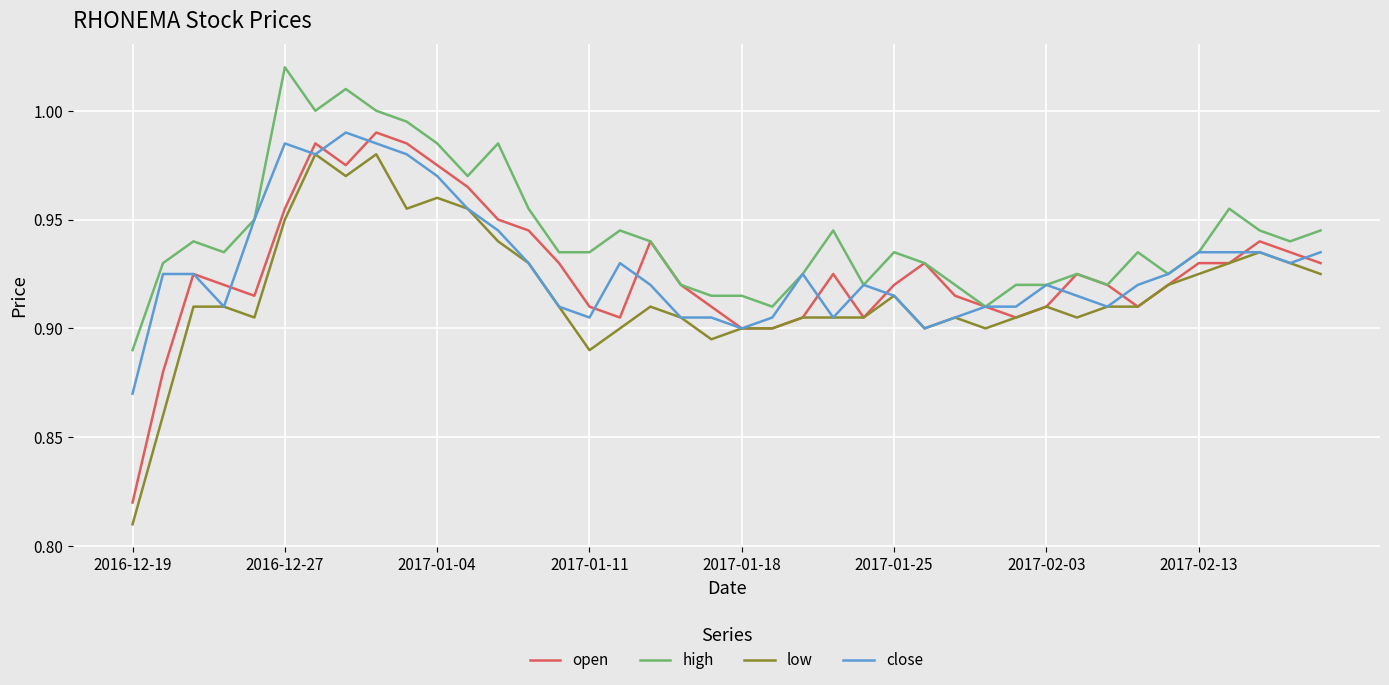

True or false: low and high intersect in this chart.

False